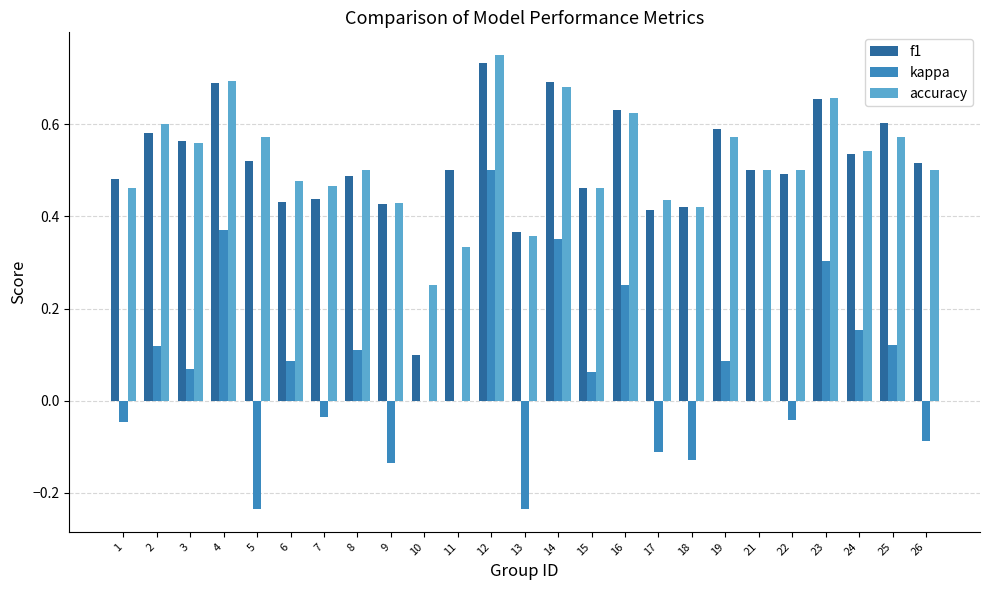

At which label does kappa reach its peak?

12